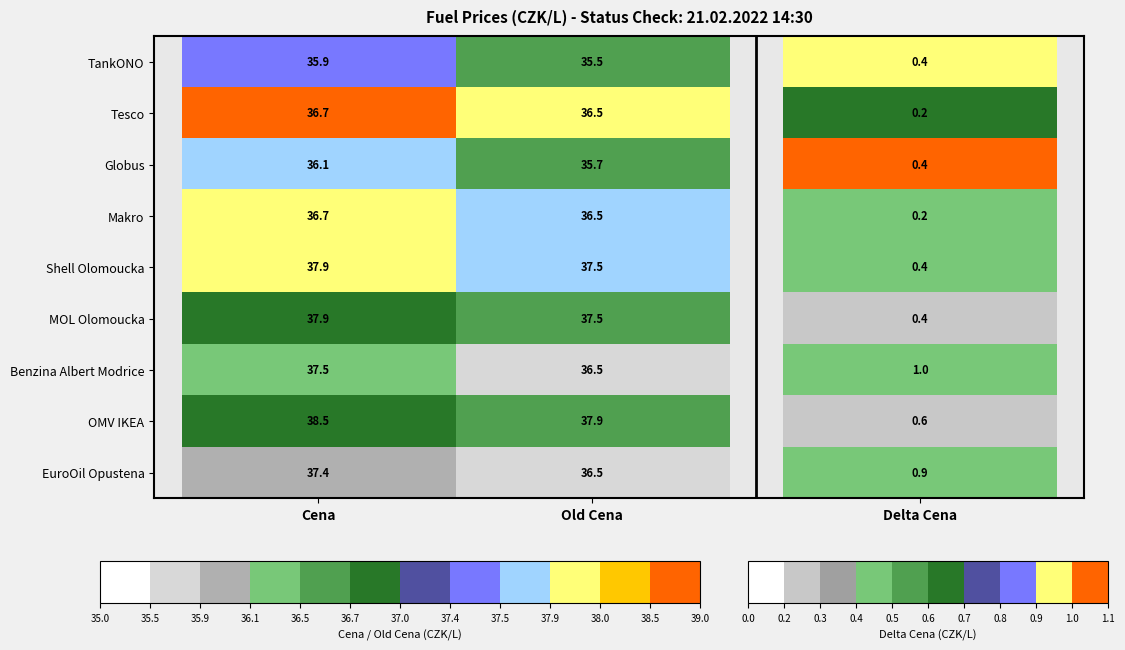

What is the approximate value of TankONO at Old Cena?

35.5